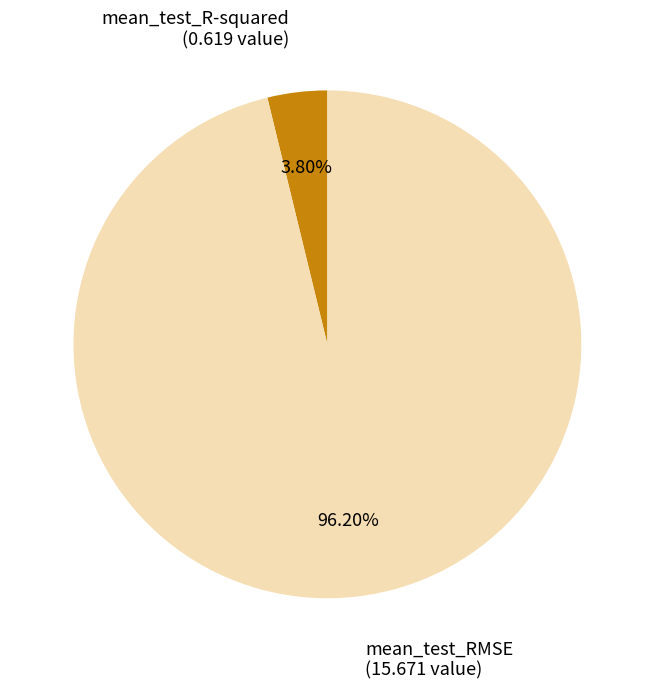

Does any single category account for the majority?

Yes